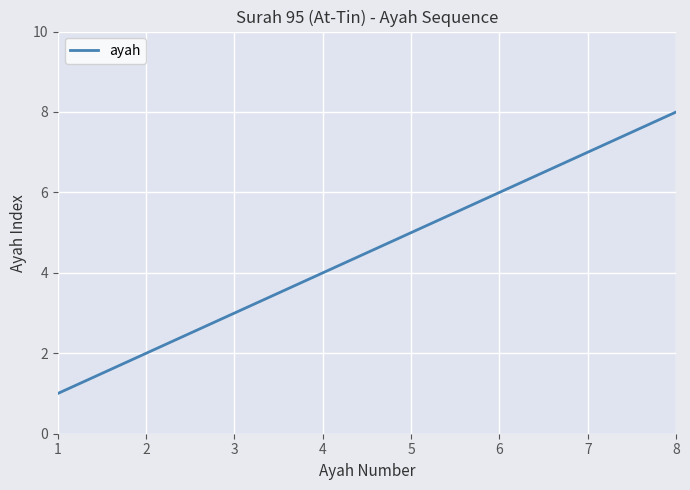

Count the number of data series in this chart.

1